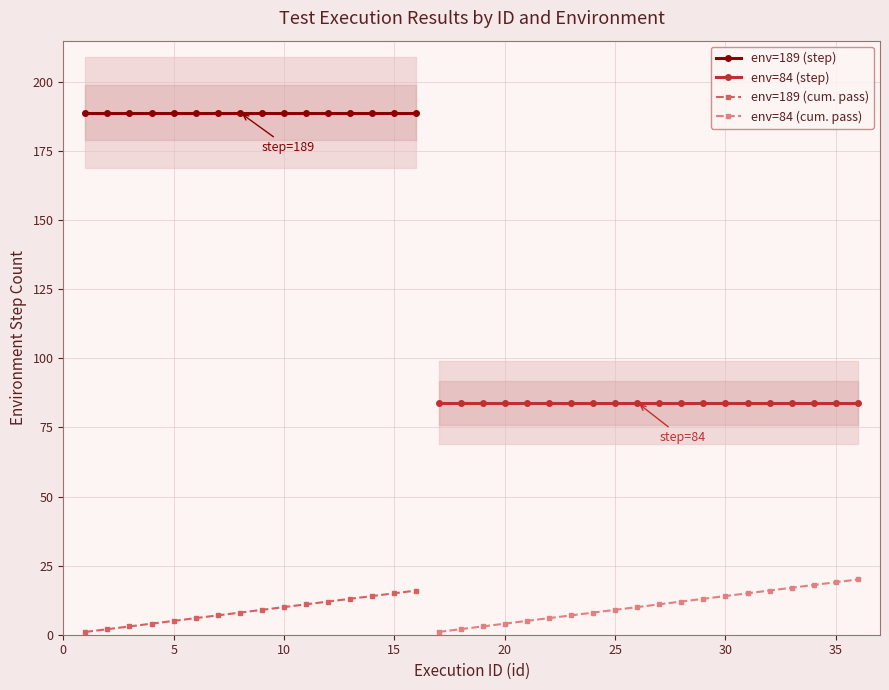

True or false: env=189 (step) and env=189 (cum. pass) intersect in this chart.

False